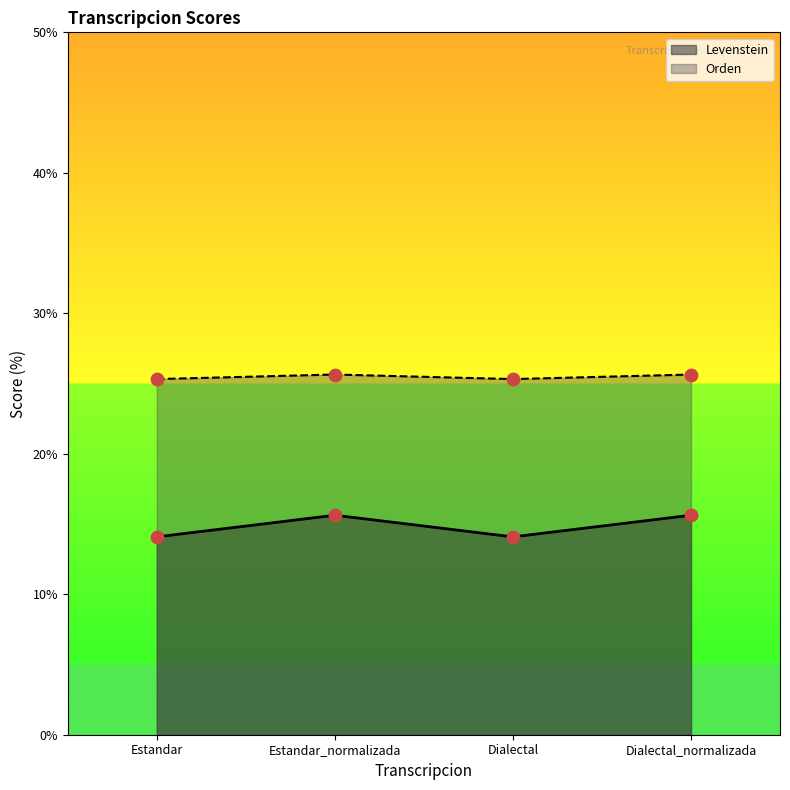

At how many categories does at least one series exceed 20?

4